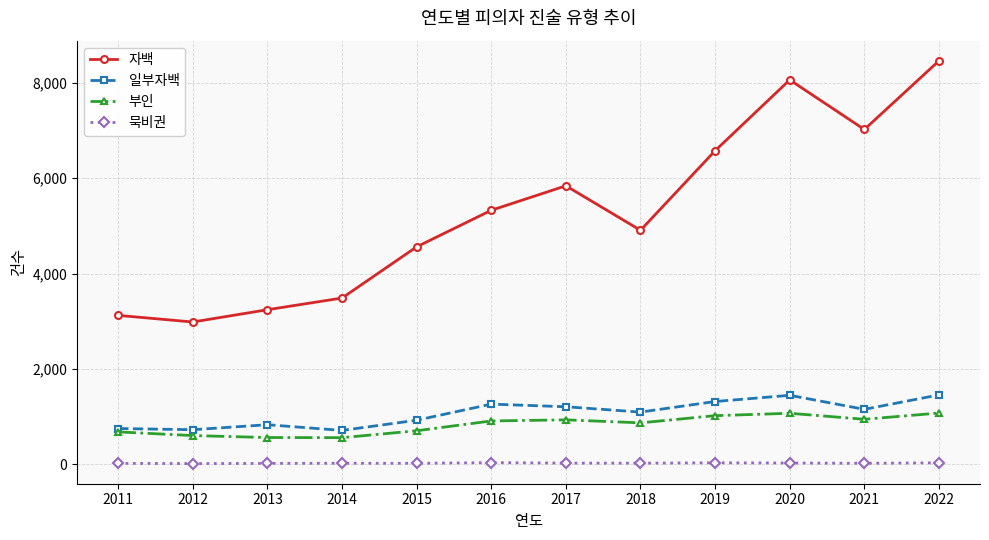

What is the difference between the 부인 values at 2016 and 2013?

348